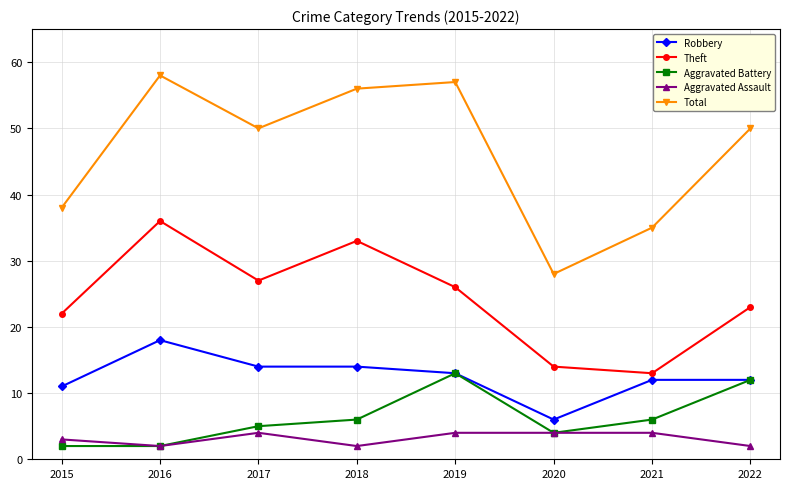

Is the value of Theft at 2020 greater than the value of Aggravated Assault at 2017?

Yes